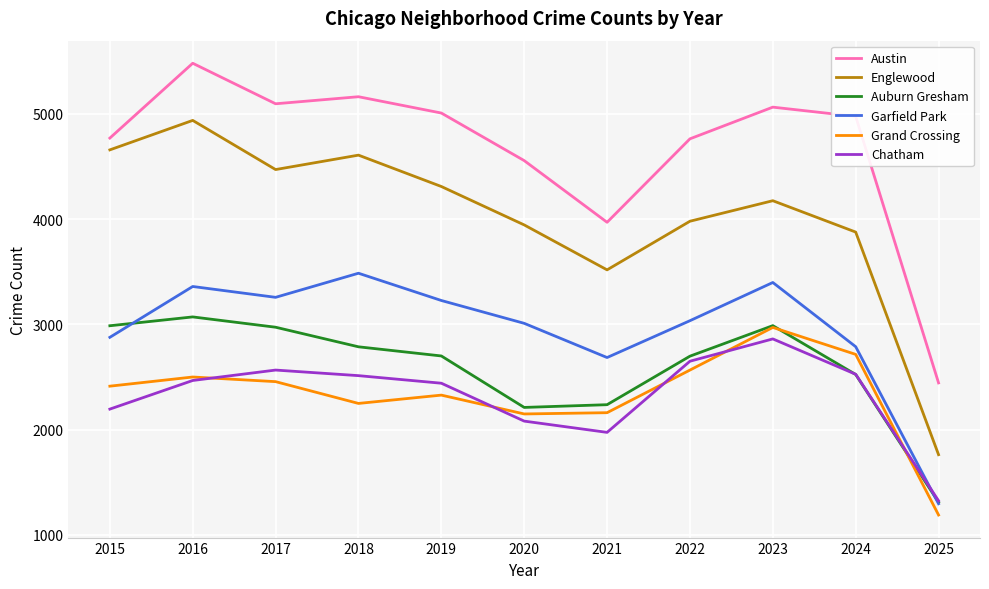

List the series in order of their peak value, highest first.

Austin, Englewood, Garfield Park, Auburn Gresham, Grand Crossing, Chatham